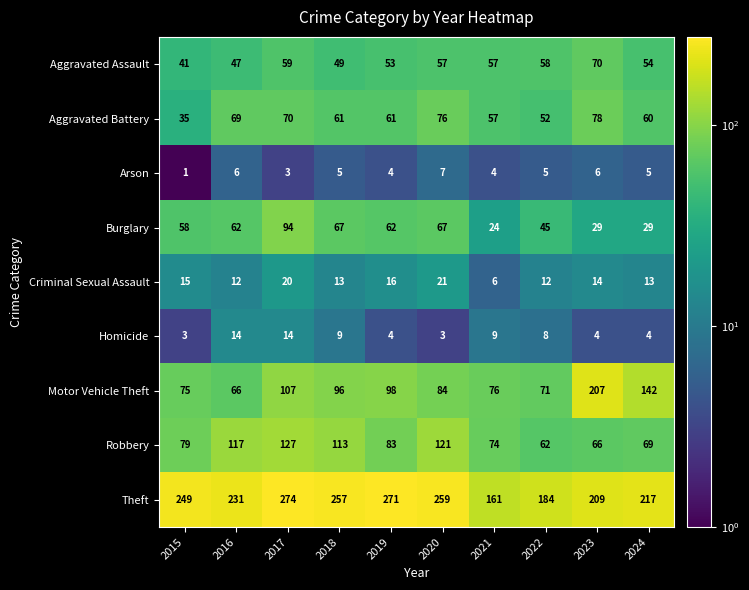

What is the spread (max minus min) of values at 2019?

267